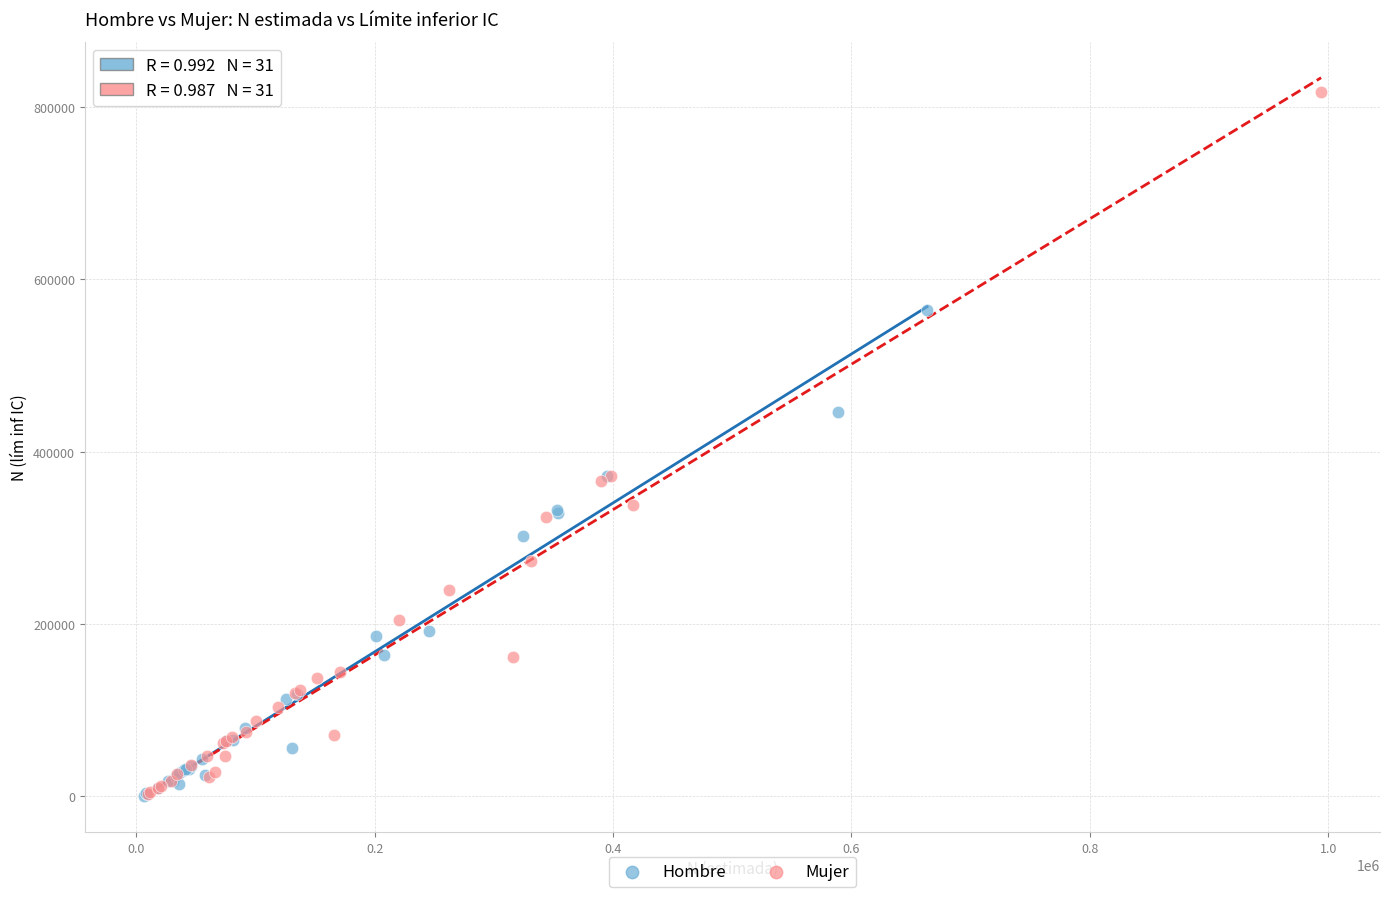

What are all the series names shown in the legend?

Hombre, Mujer